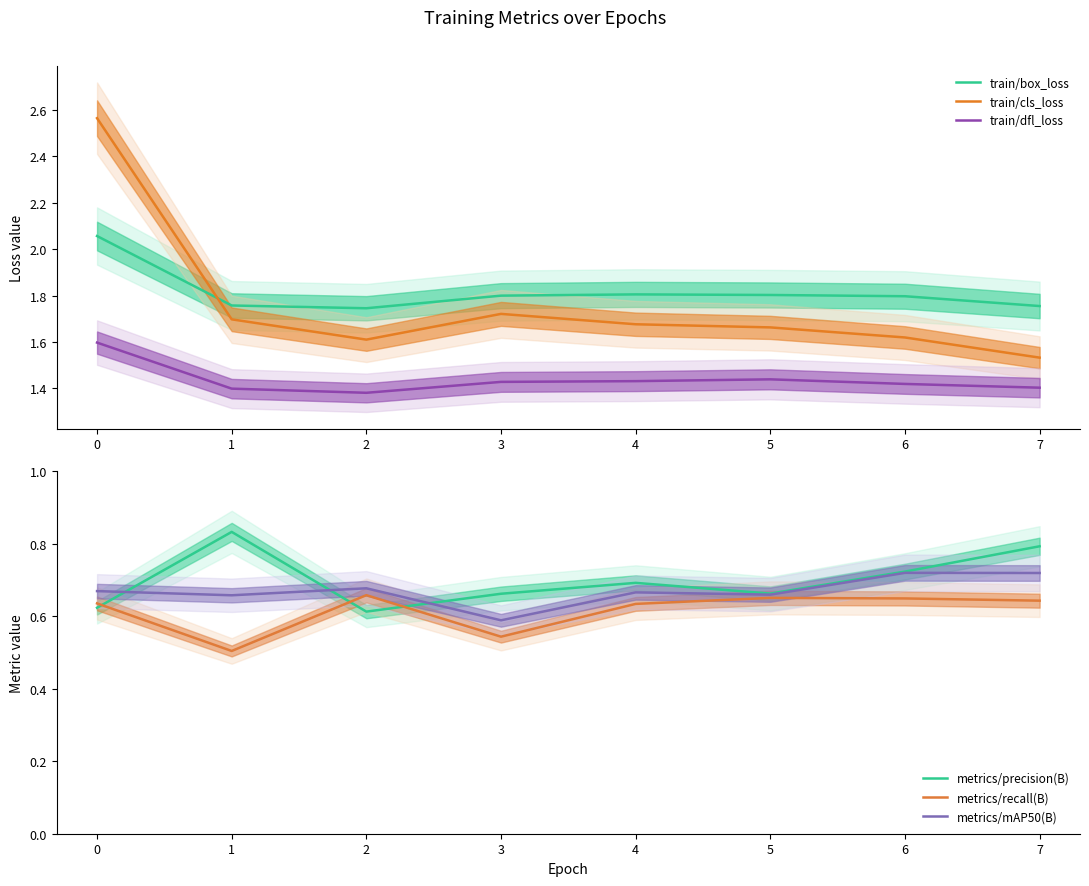

What is the value of the train/box_loss point at the 6th from the left?

1.8